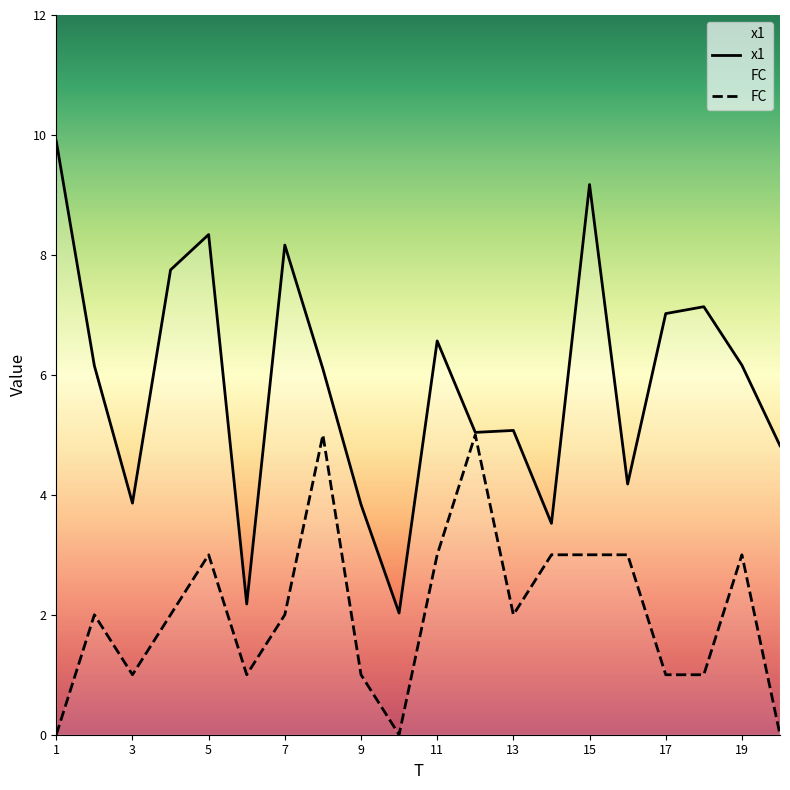

What is the value of the FC point at the 16th from the left?

3.0